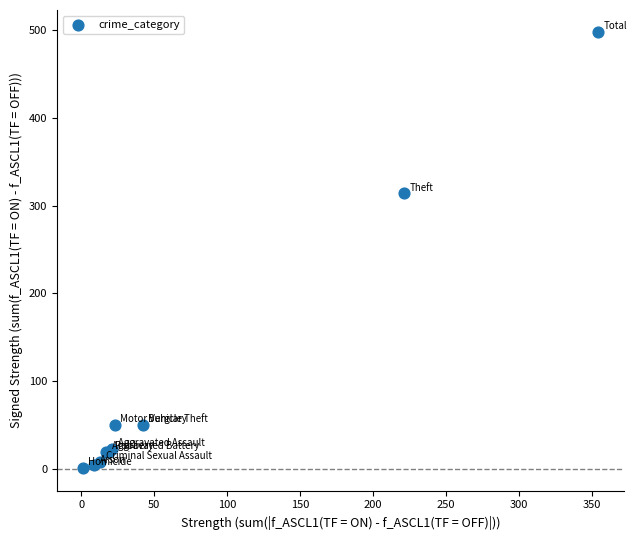

What Y value in the scatter plot is closest to 249?

314